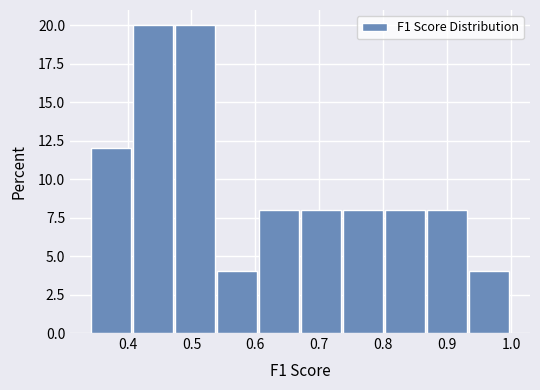

Reading left to right, list every bar in this chart as the range it spans on the x-axis followed by its height. Neither the bar edges nor the heights are printed on the chart, so give them approximately, as read against the axes.

0.34 to 0.41: 12
0.41 to 0.47: 20
0.47 to 0.54: 20
0.54 to 0.61: 4
0.61 to 0.67: 8
0.67 to 0.74: 8
0.74 to 0.80: 8
0.80 to 0.87: 8
0.87 to 0.93: 8
0.93 to 1.00: 4